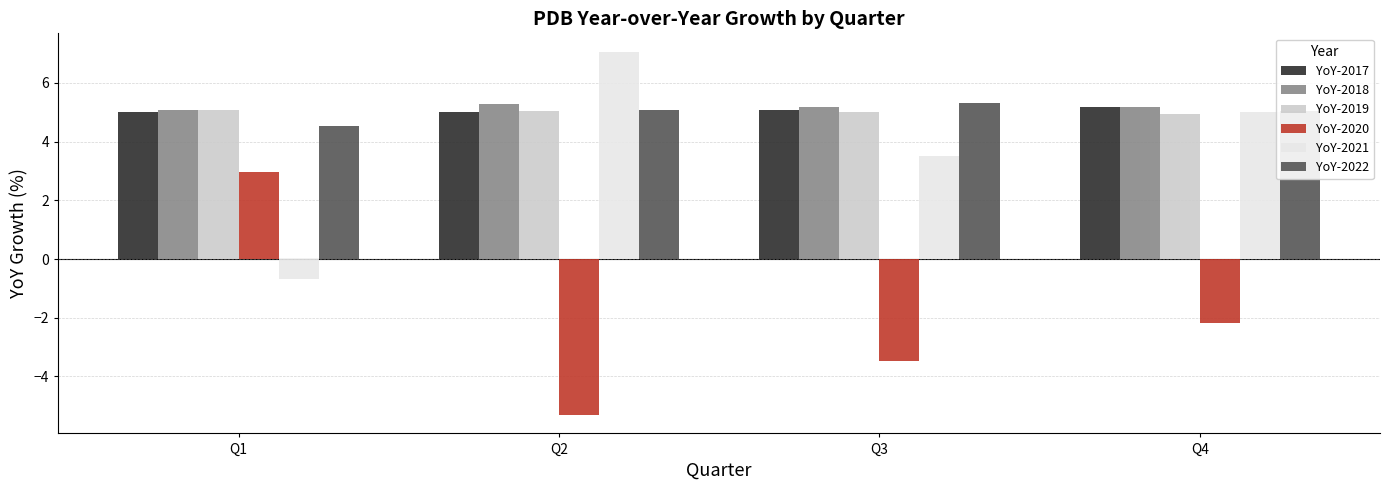

What is the value of the YoY-2021 bar at the 4th from the left?

5.0